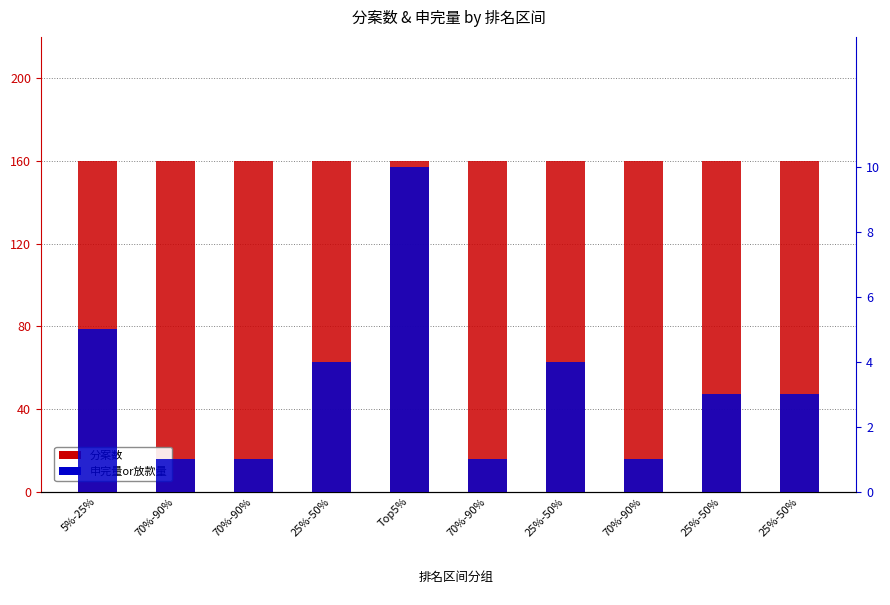

What is the label of the 10th bar from the left?

25%-50%